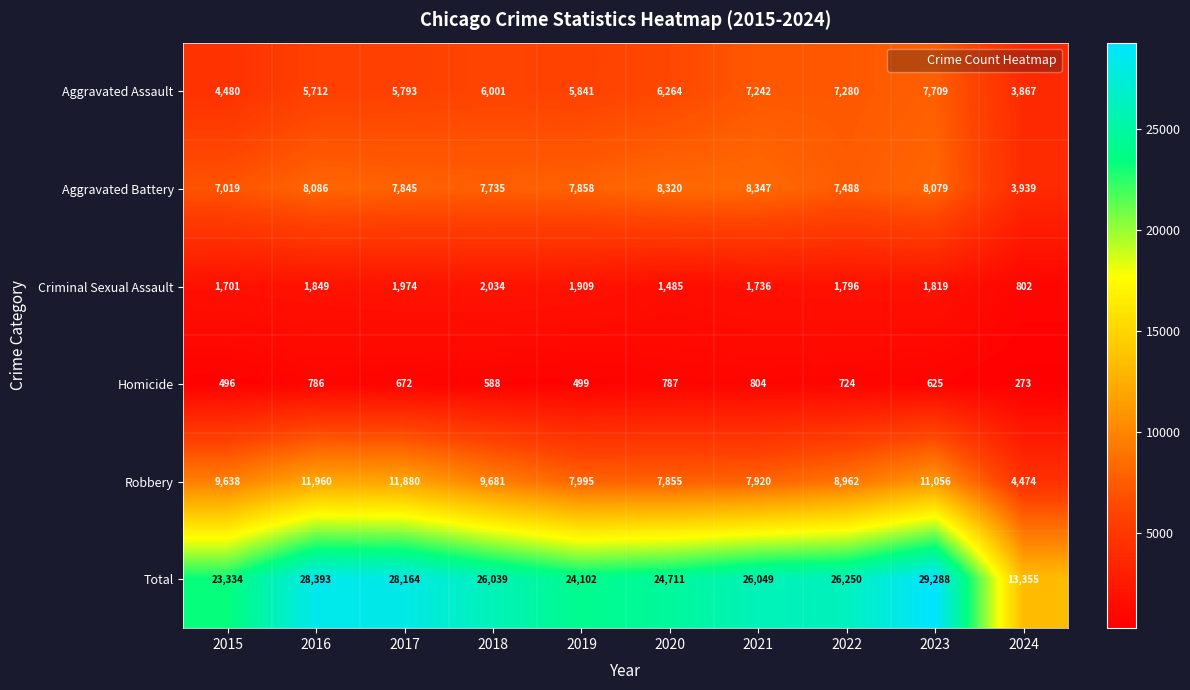

What is the sum of the Aggravated Battery values at 2024 and 2017?

11784